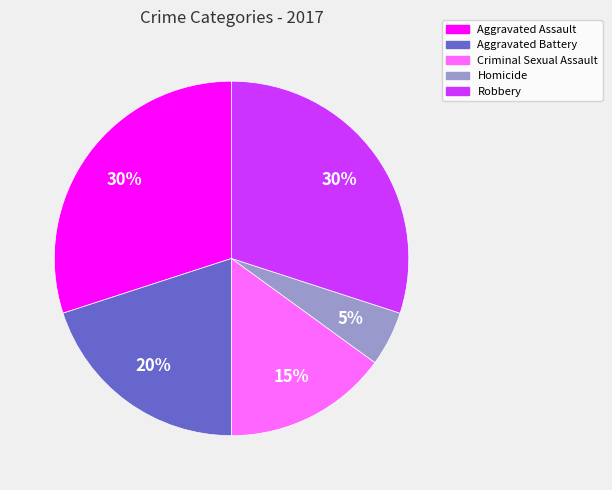

Count the number of slices in the pie.

5